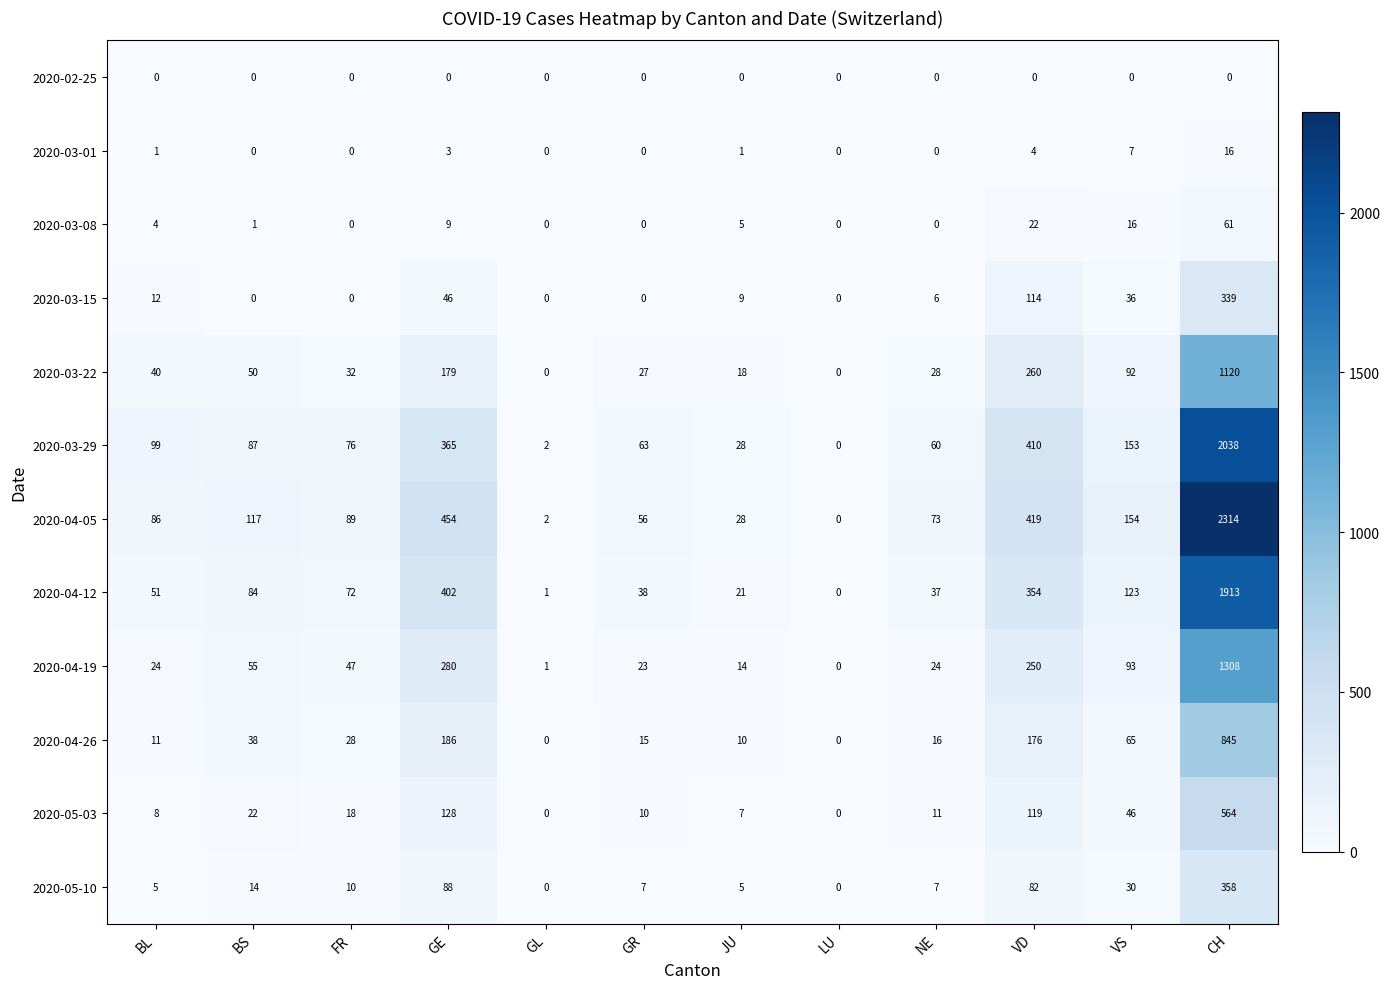

At how many categories does at least one series exceed 953?

1